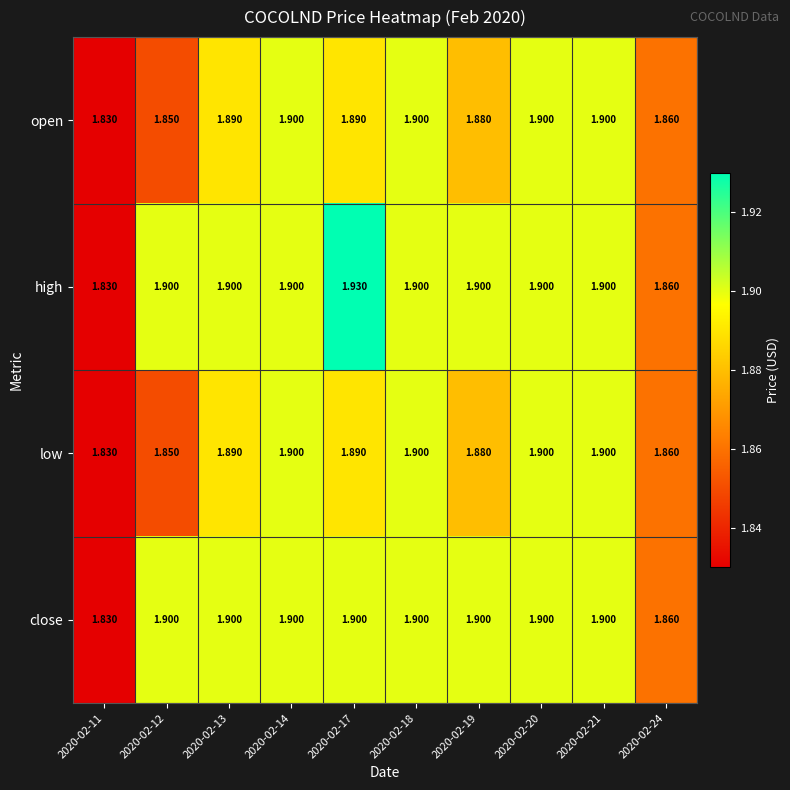

Which series has the largest range (max minus min)?

high